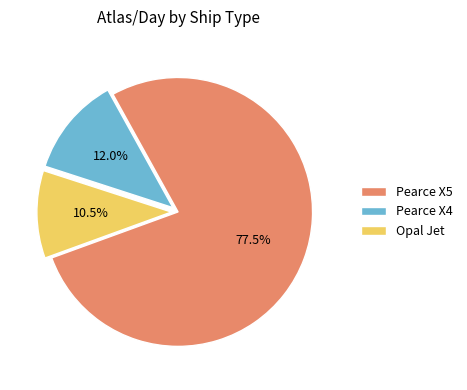

How many slices are in this pie chart?

3